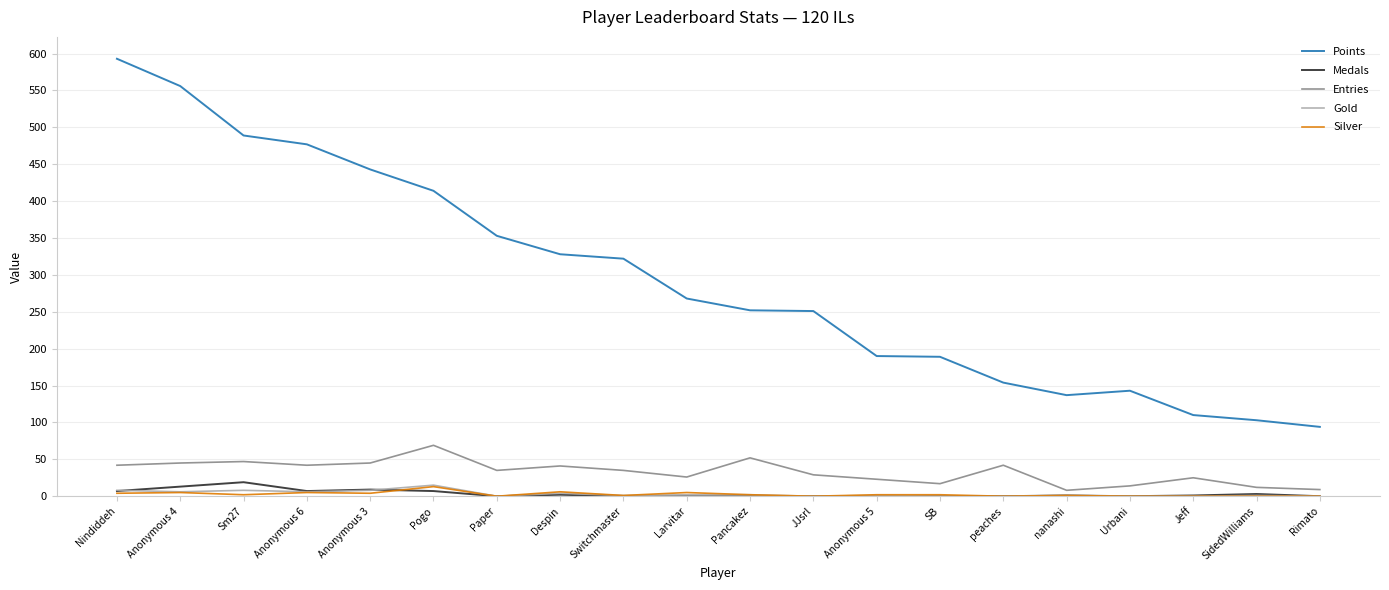

The value of Points at Despin is 510. True or false?

False